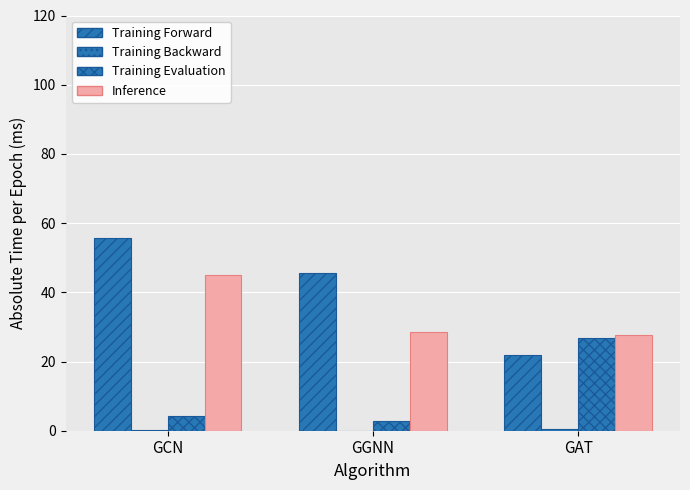

What is the smallest value displayed?

0.1